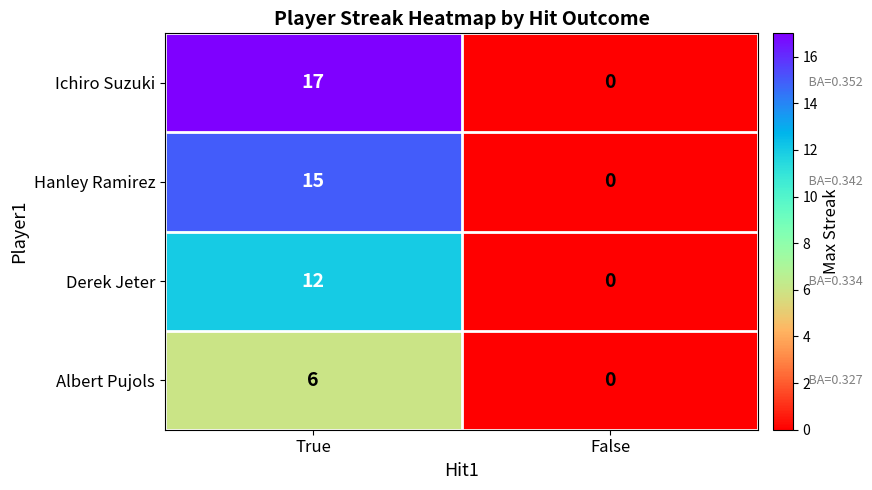

Rank the categories by Hanley Ramirez value from lowest to highest.

False, True